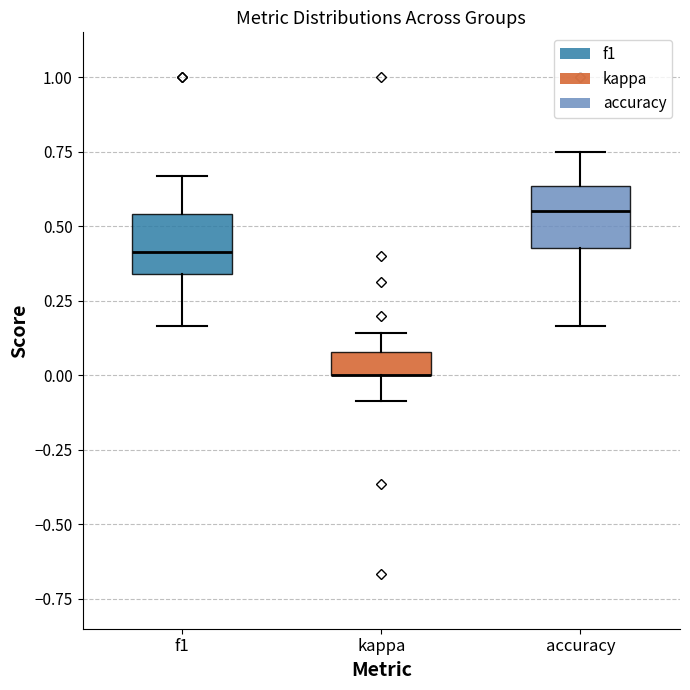

Where is the upper edge of the box for accuracy on the y-axis? The values are not printed on the chart, so give them approximately, as read against the axis.

0.65